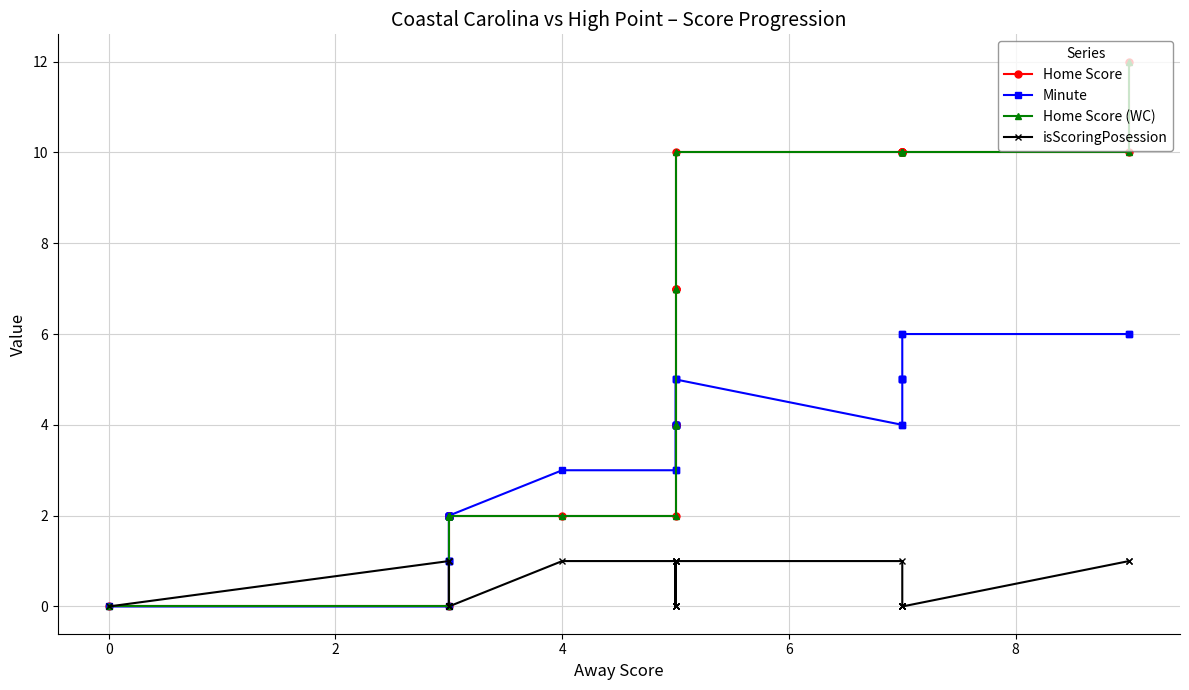

At how many categories does at least one series exceed 8?

11